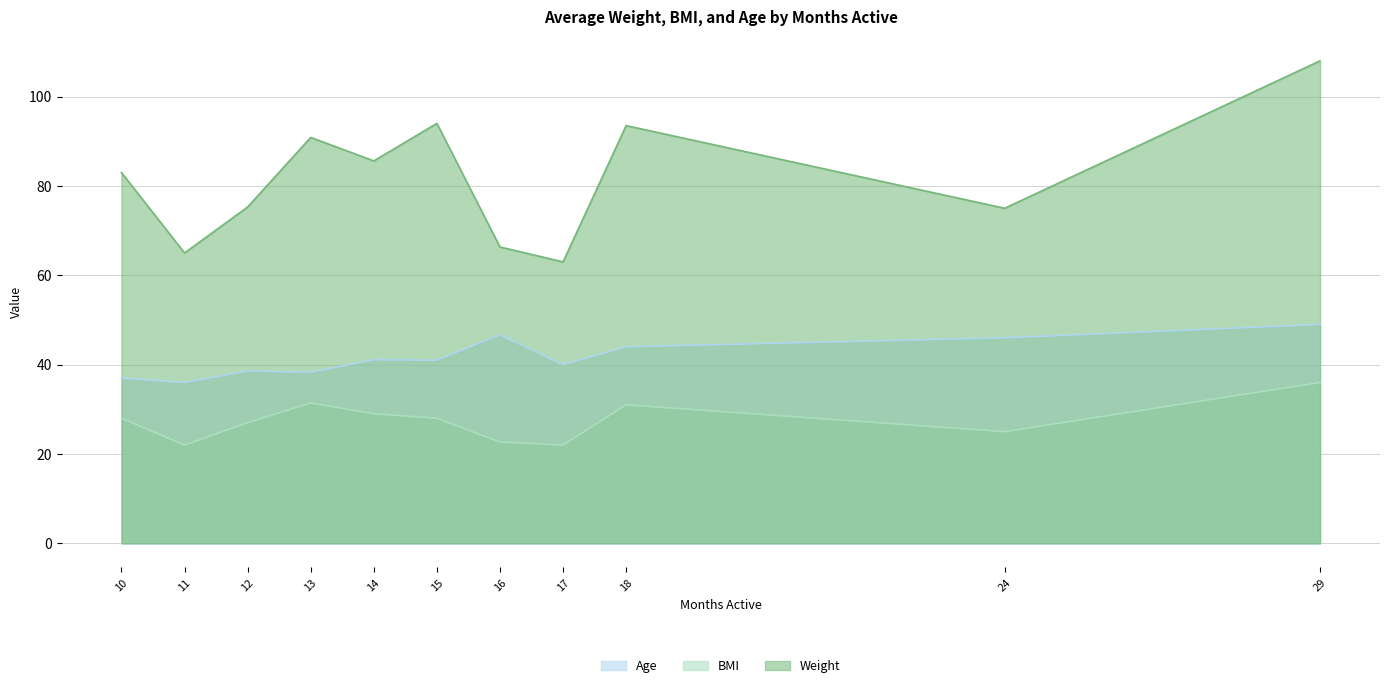

What is the difference between the highest and lowest values at 10?

55